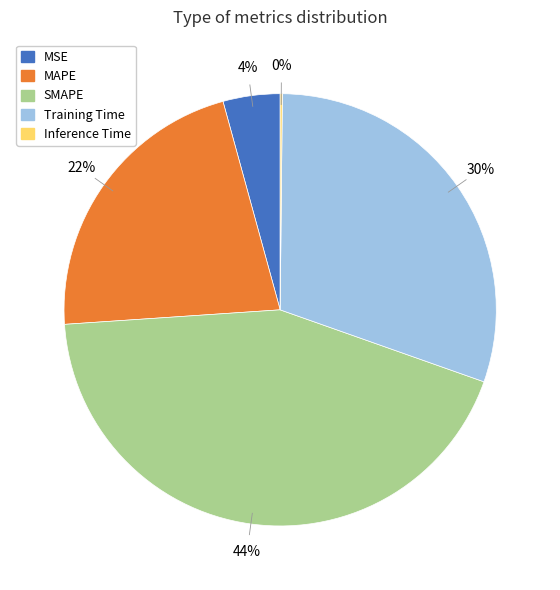

Which has a higher value, MAPE or Training Time?

Training Time